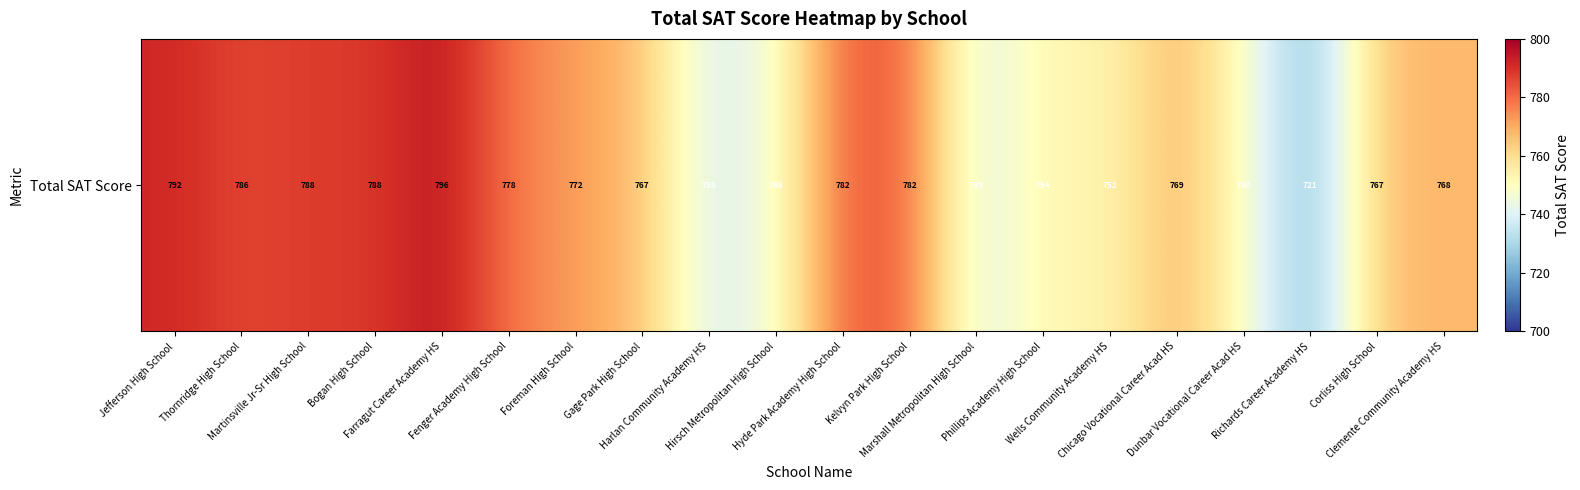

How many series are shown in this chart?

1